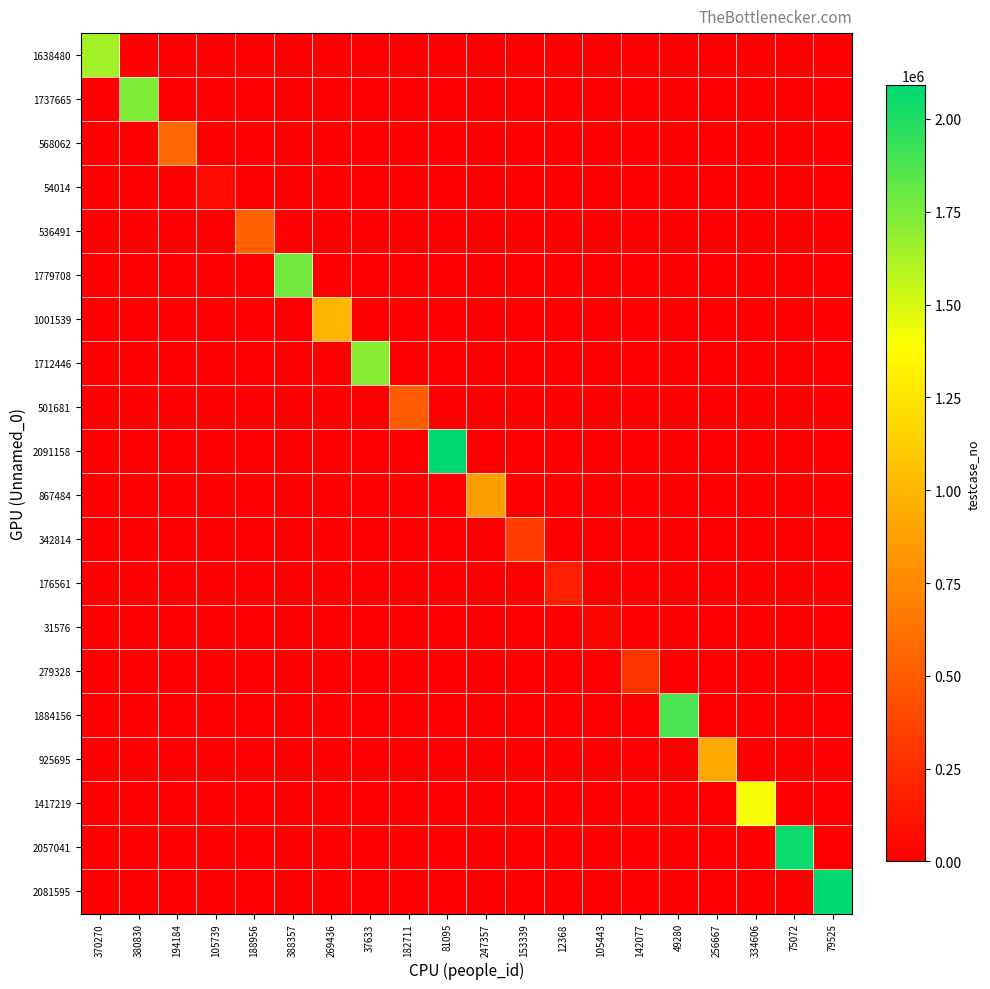

Between 49280 and 370270, which is larger?

370270